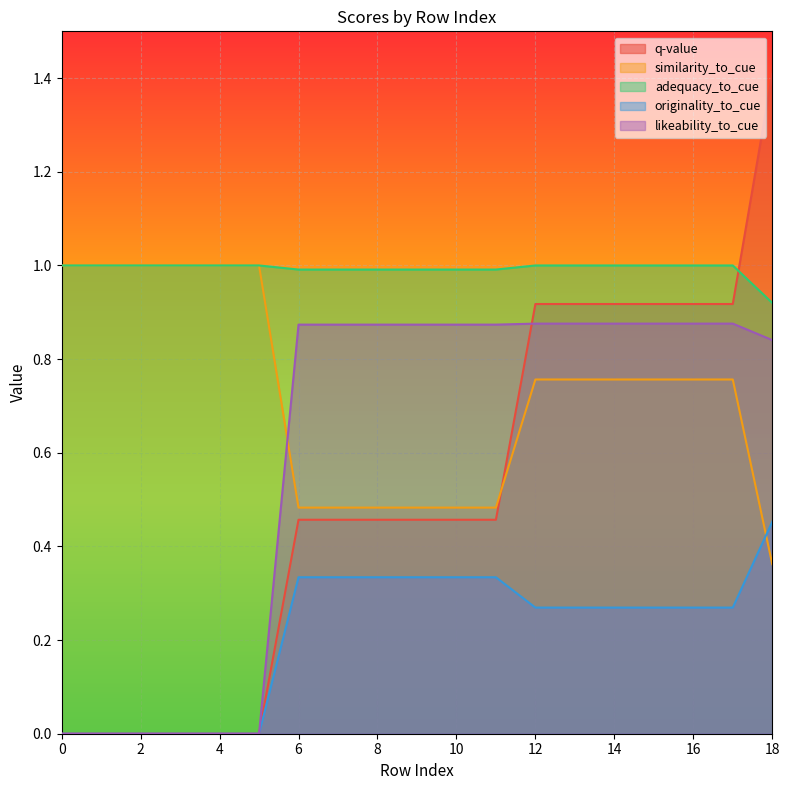

How many values in likeability_to_cue are above zero?

13